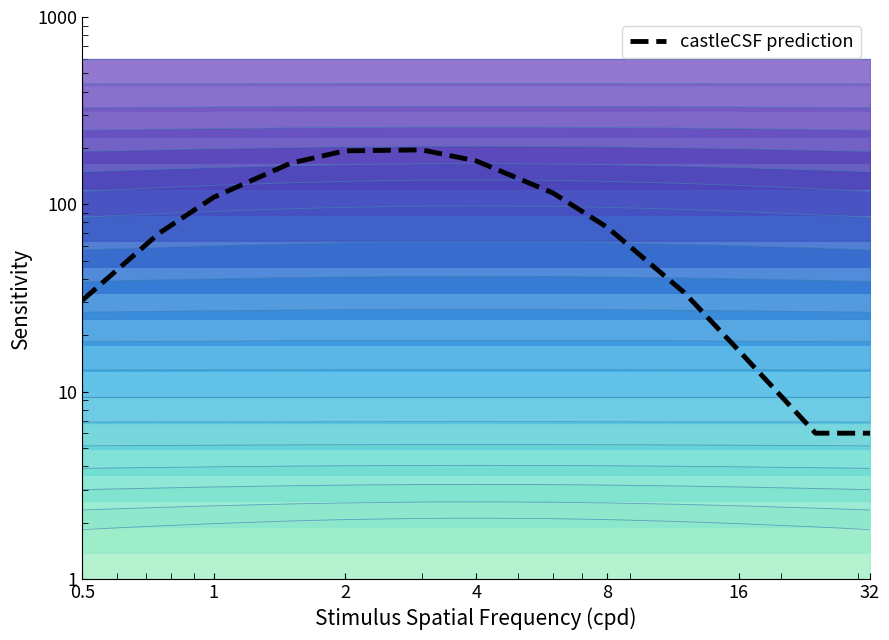

Count the number of categories in the chart.

13